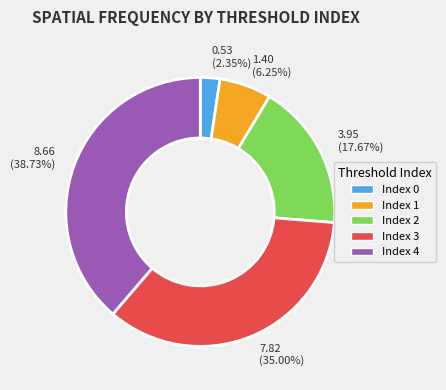

Rank the categories by value from highest to lowest.

Index 4, Index 3, Index 2, Index 1, Index 0